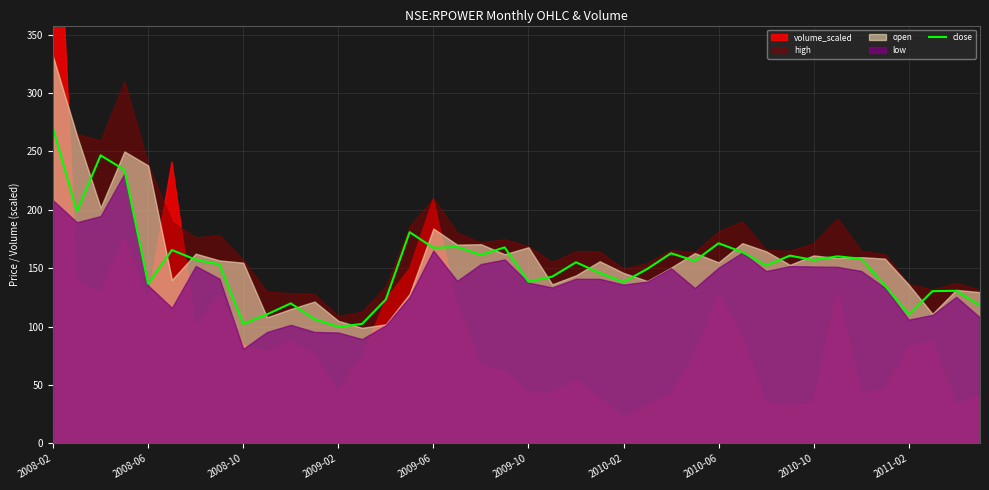

How many values exceed 155?

20